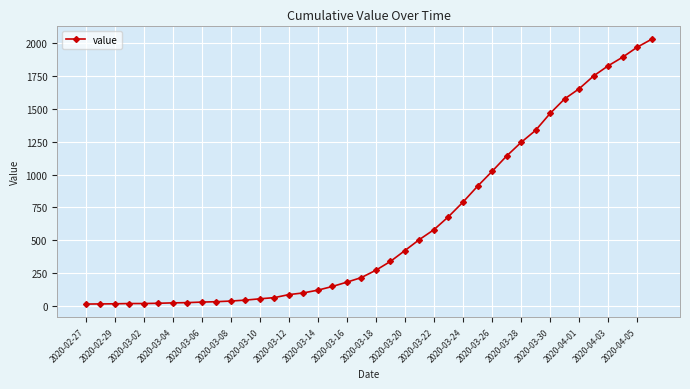

What is the maximum value shown in the chart?

2032